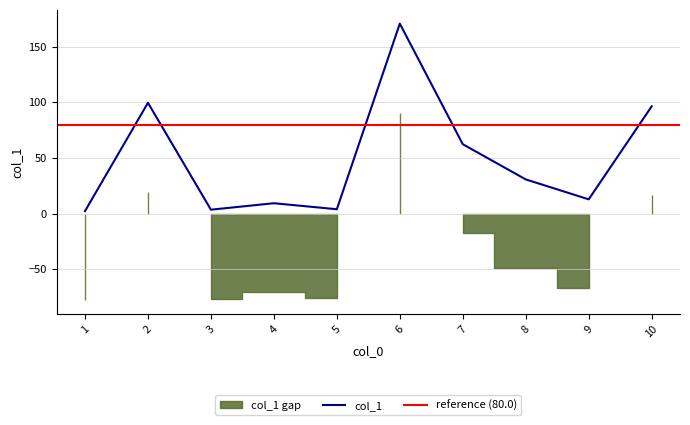

What is the smallest value displayed?

2.2